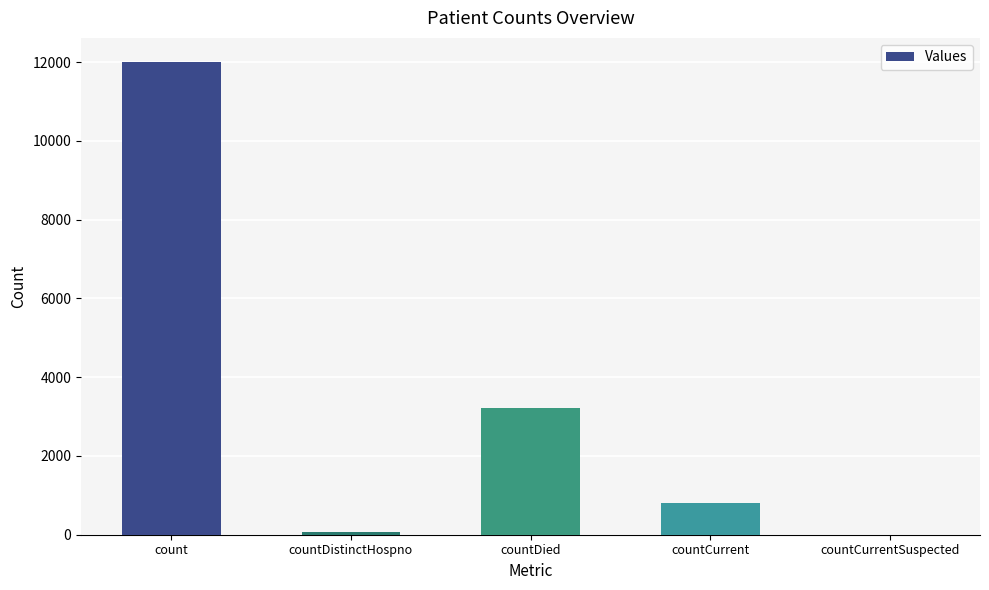

Count the number of data series in this chart.

1